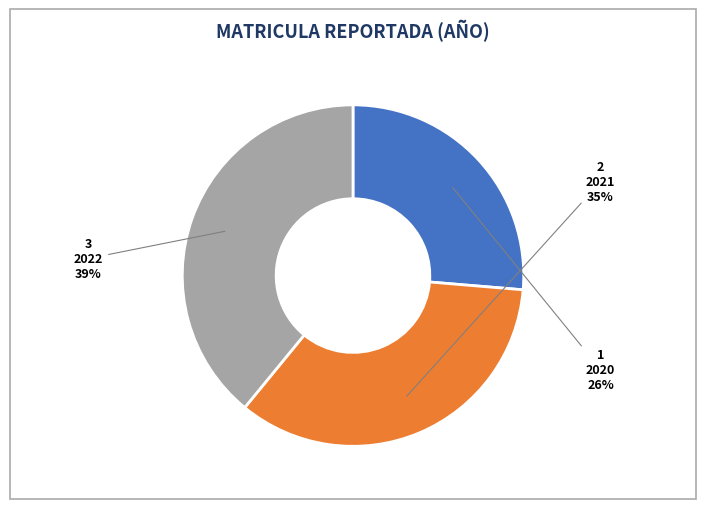

How many segments does this pie chart have?

3